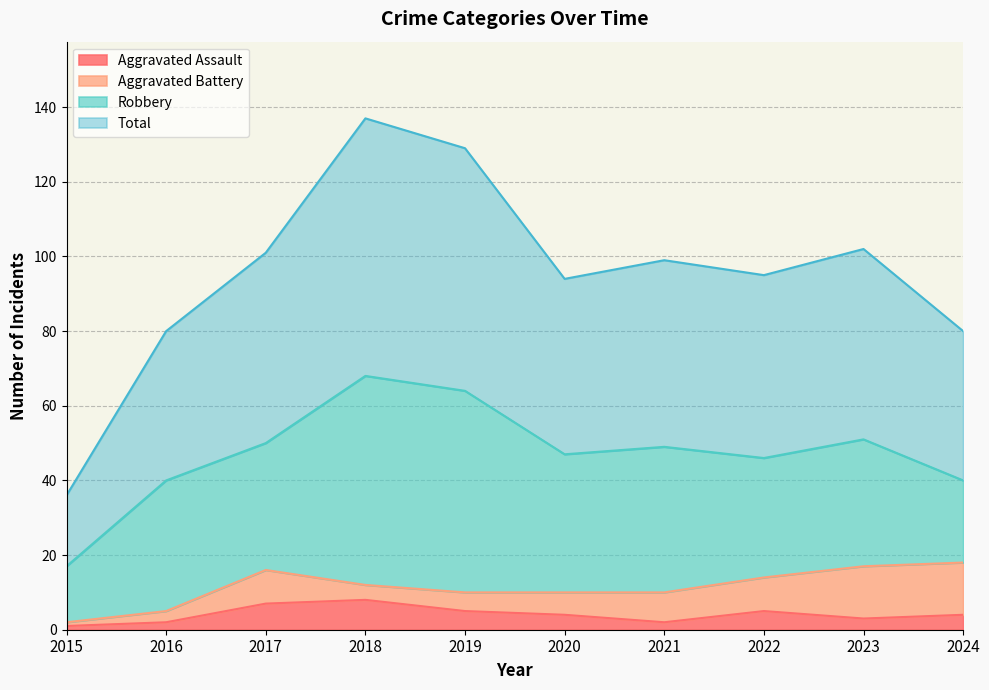

True or false: Aggravated Assault has a value of 2 at 2018.

False